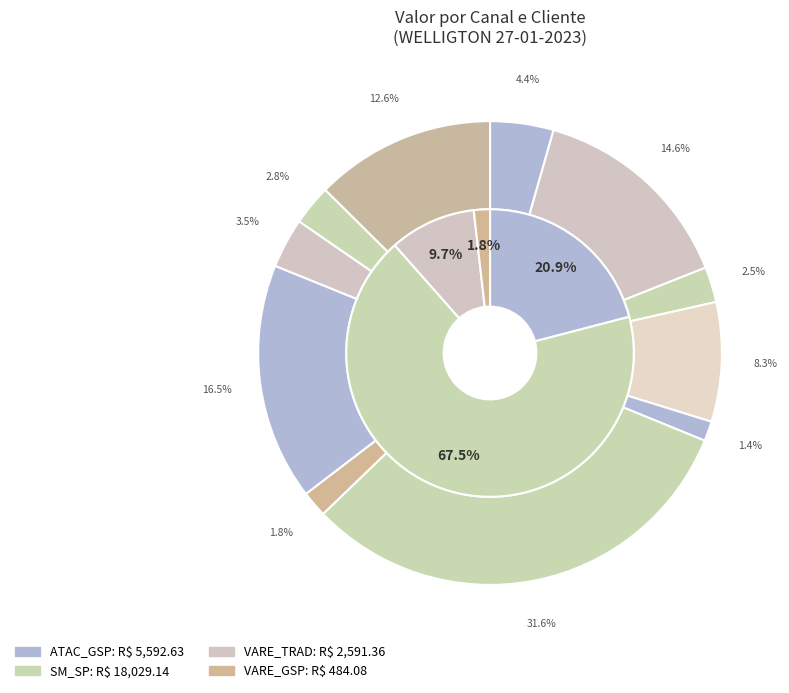

Is it true that ADAM DOCES is 1% of the pie?

False